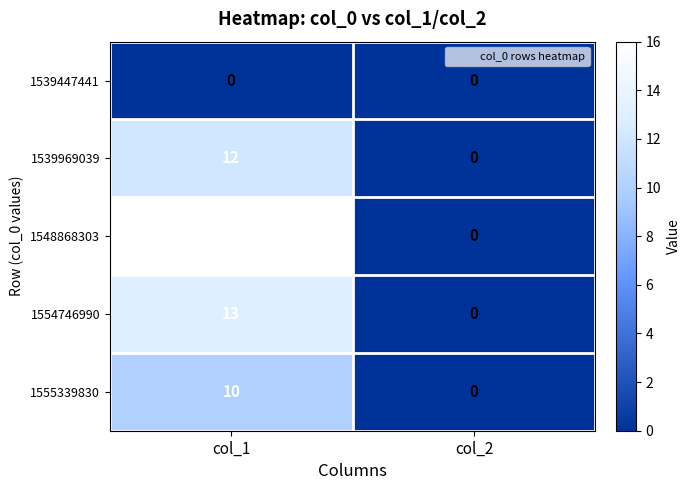

Between col_1 and col_2, which series saw the biggest shift?

1548868303